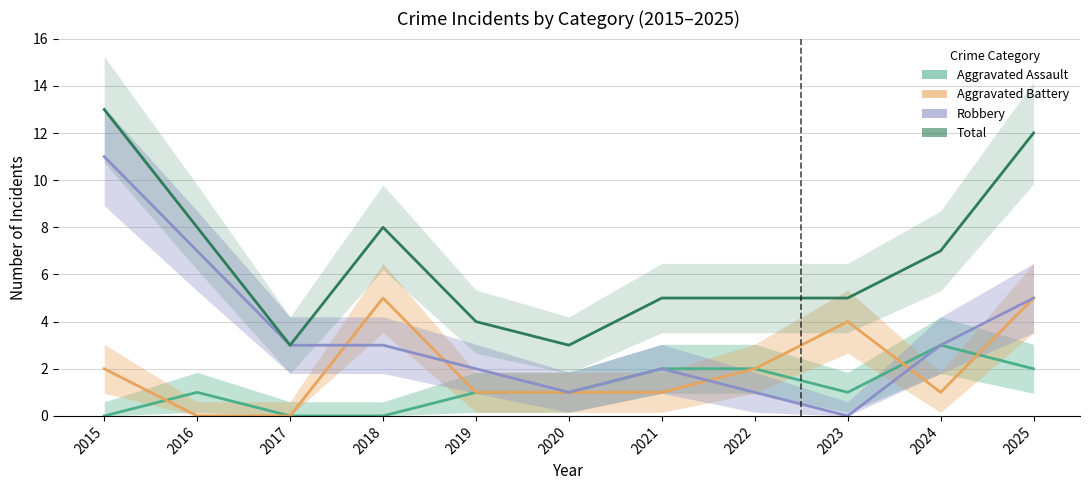

At which label does Total first exceed 5?

2015